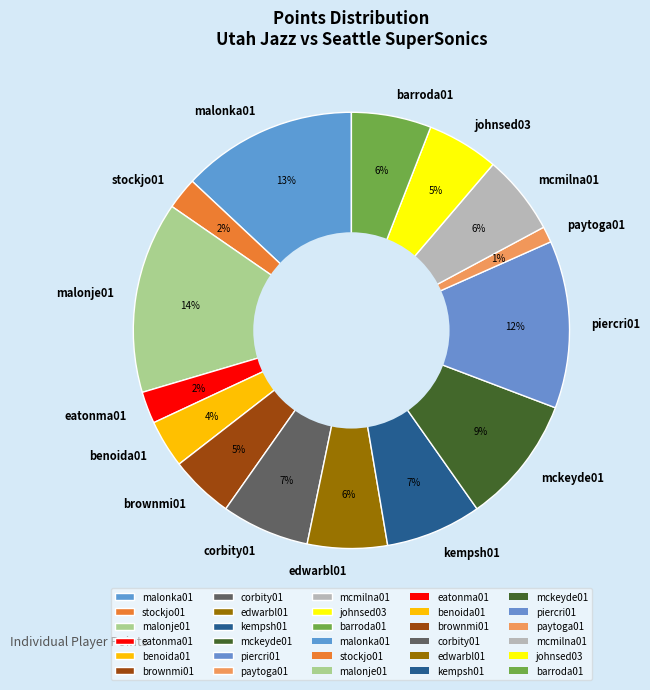

Is it true that edwarbl01 is 6% of the pie?

True